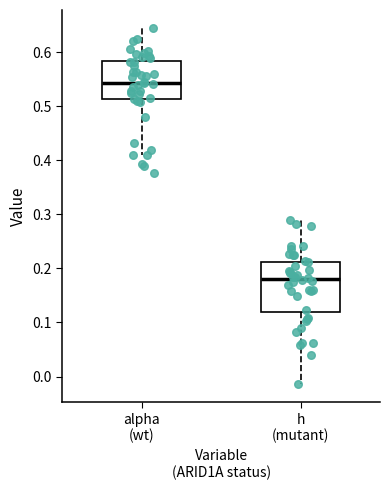

Which box is the tallest, from its lower edge to its upper edge?

h (mutant)